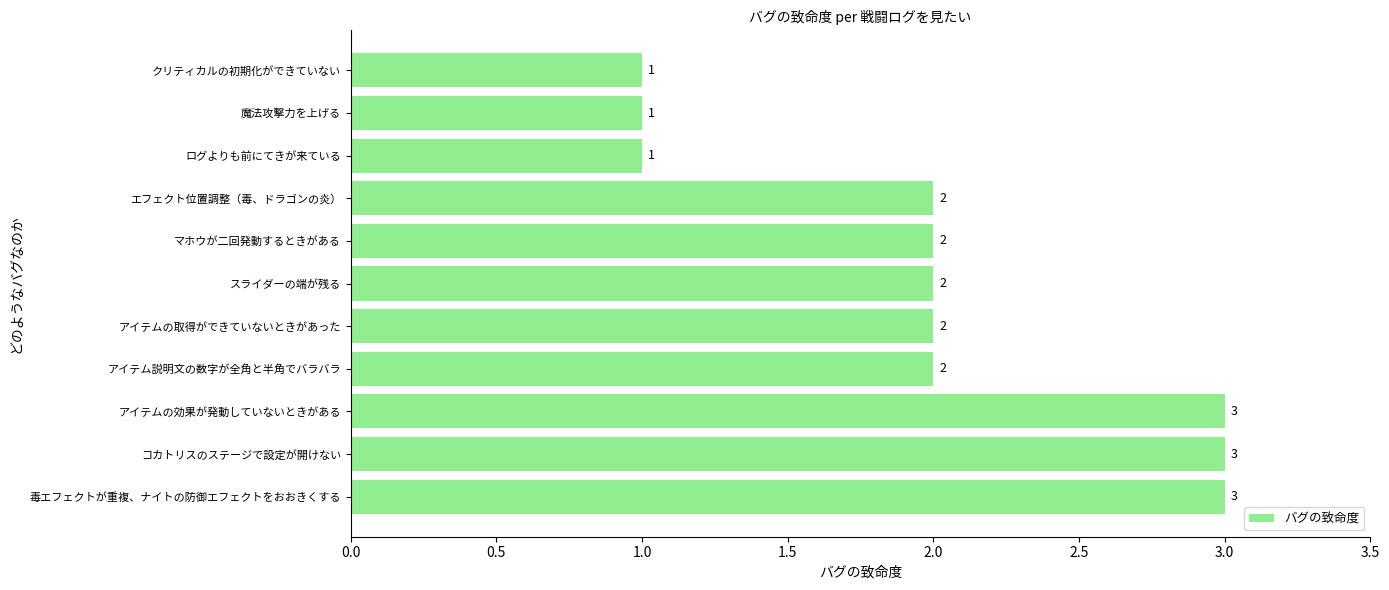

The value at クリティカルの初期化ができていない is 2. True or false?

False